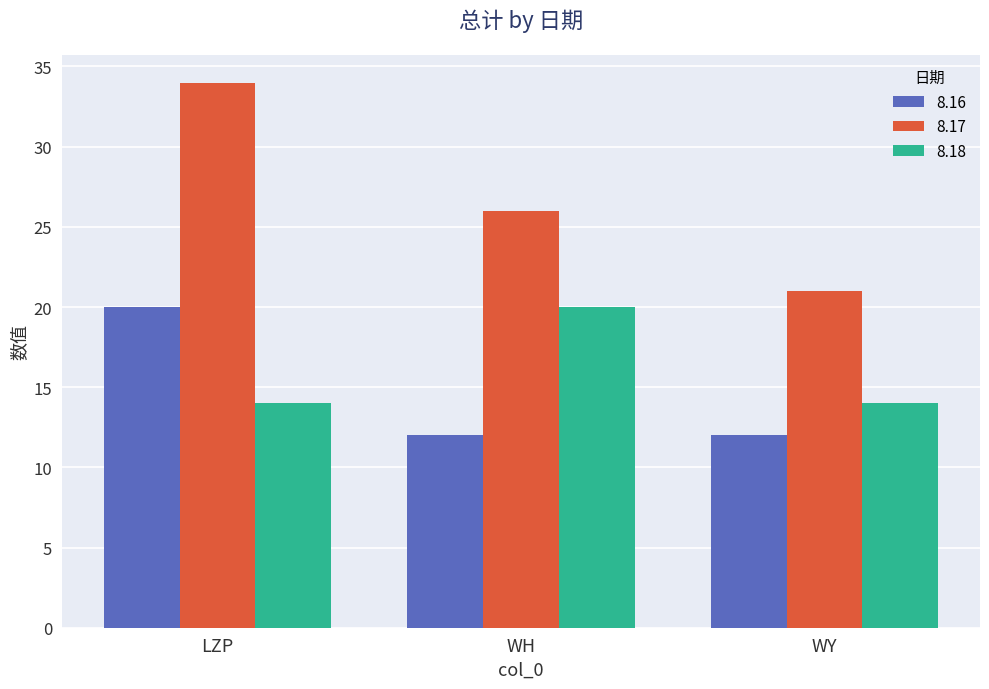

Which series changed the most between LZP and WY?

8.17